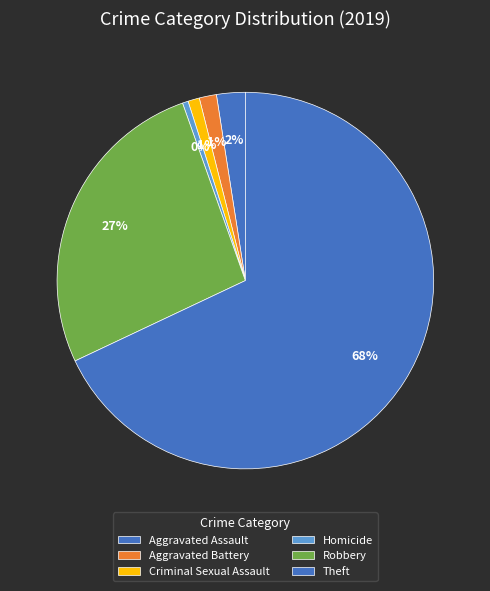

The Aggravated Battery slice represents 1% of the pie. True or false?

True